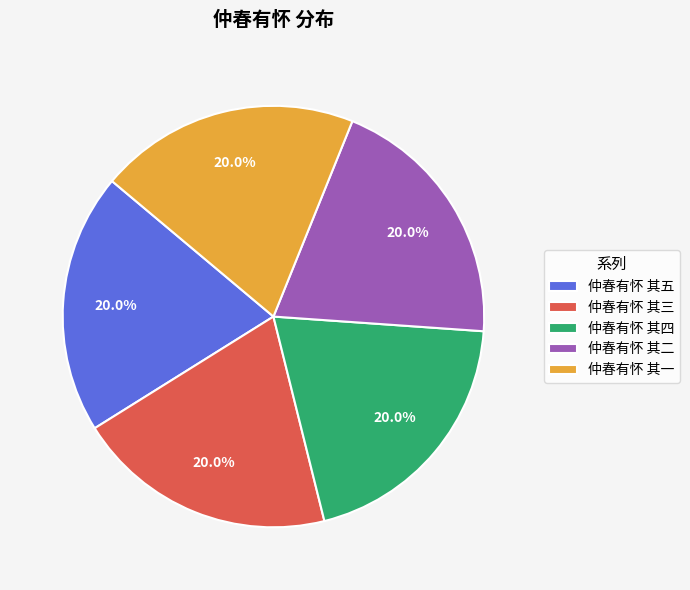

What is the ratio of the value at 仲春有怀 其四 to the value at 仲春有怀 其五?

1.0